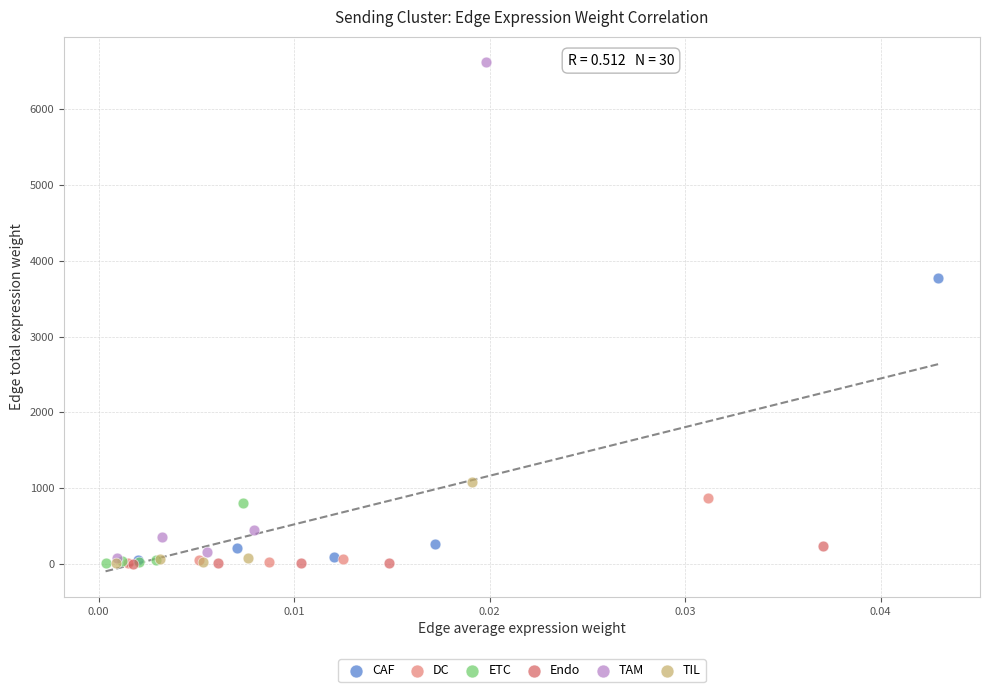

What are all the series names shown in the legend?

CAF, DC, ETC, Endo, TAM, TIL